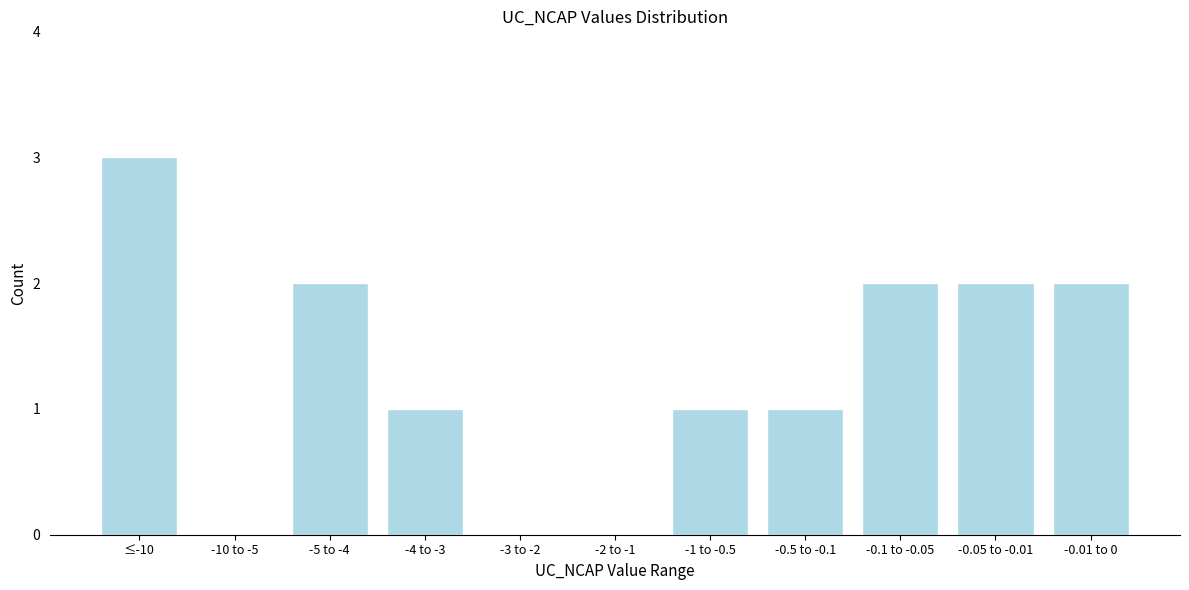

Reading left to right, what are all the values shown in this chart?

≤-10=3	-10 to -5=0	-5 to -4=2	-4 to -3=1	-3 to -2=0	-2 to -1=0	-1 to -0.5=1	-0.5 to -0.1=1	-0.1 to -0.05=2	-0.05 to -0.01=2	-0.01 to 0=2